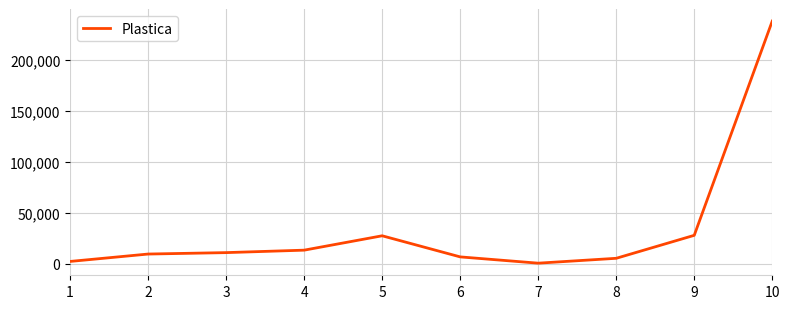

Is it true that the value at 4 is 13514?

True